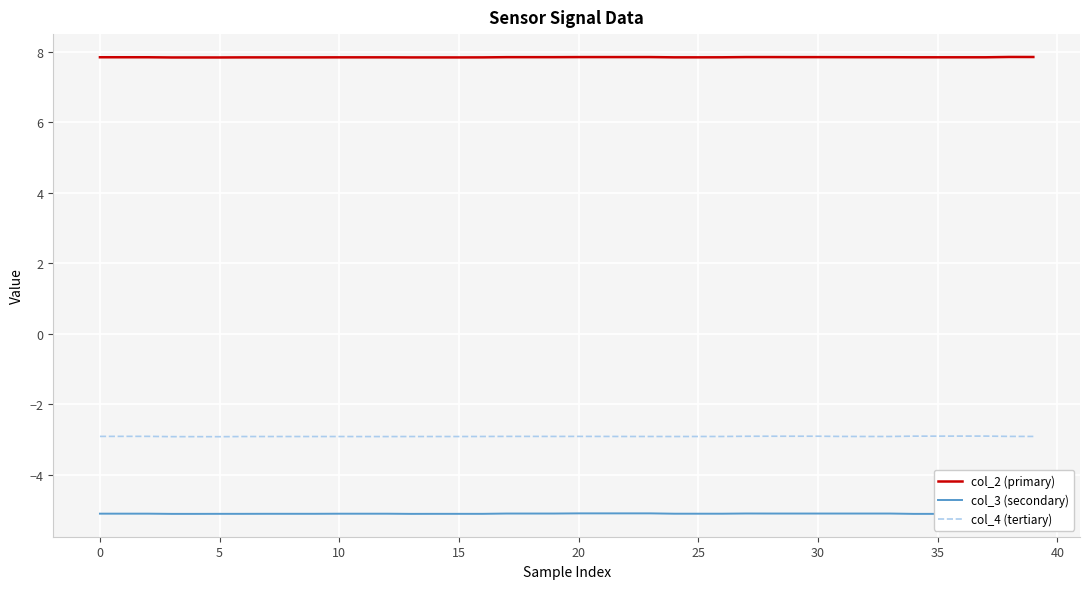

What is the maximum value shown in the chart?

7.9